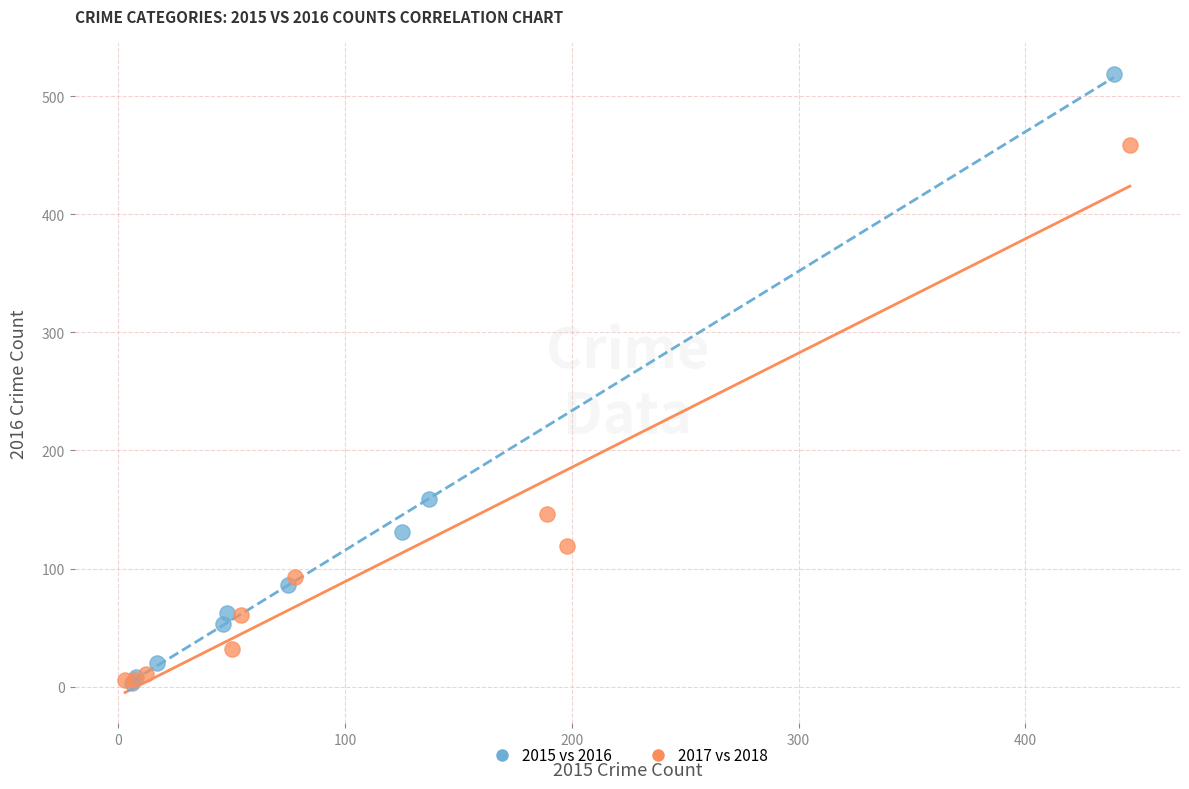

Which series has the widest spread of Y values?

2015 vs 2016